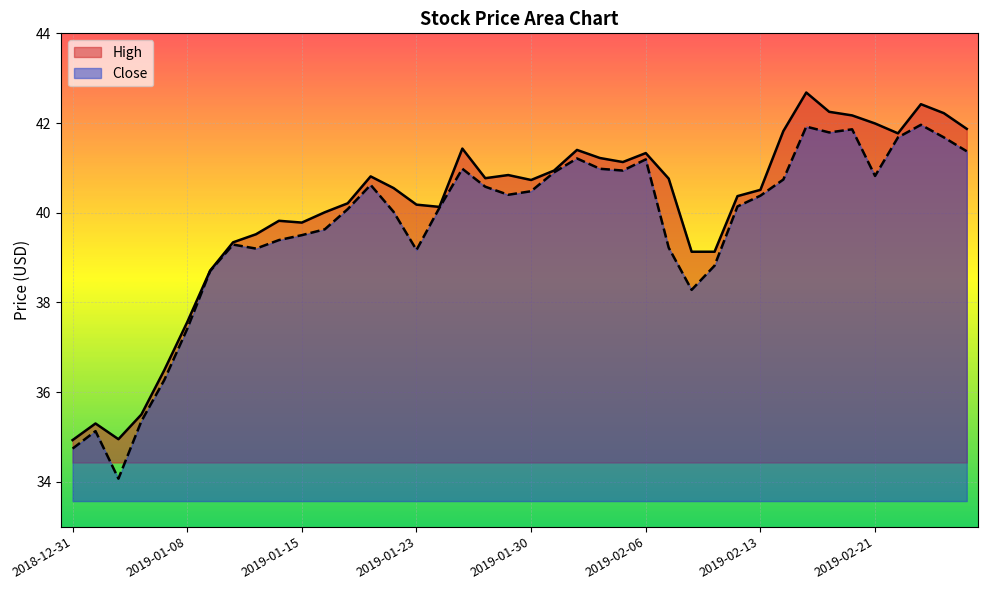

True or false: High has more than 1 interior local peaks.

True